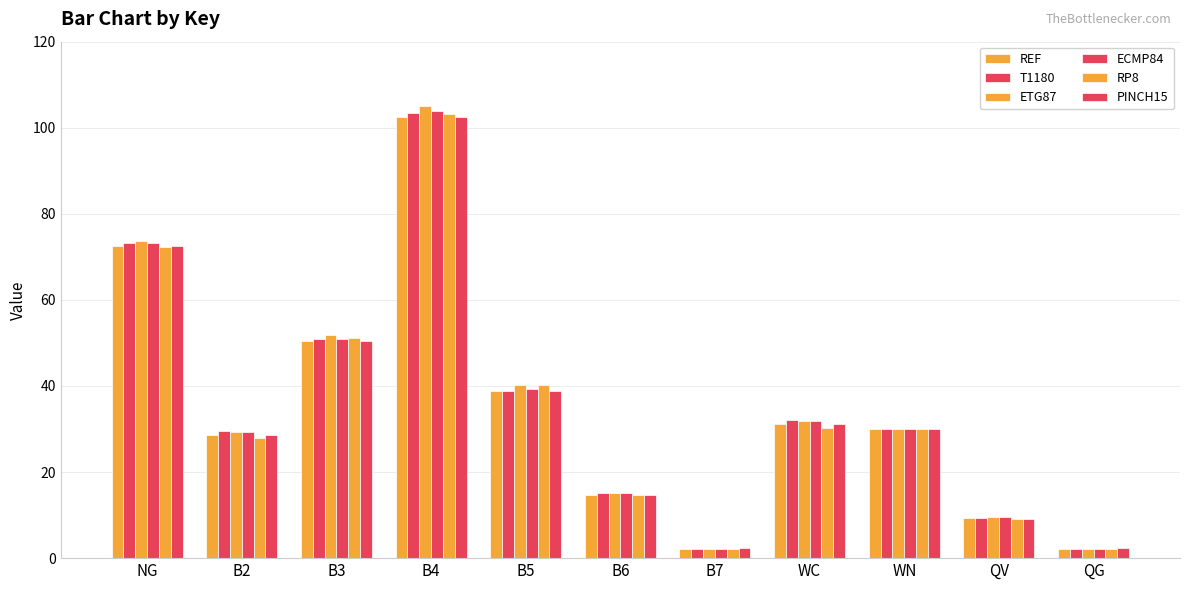

List the series in order of their peak value, highest first.

ETG87, ECMP84, T1180, RP8, REF, PINCH15